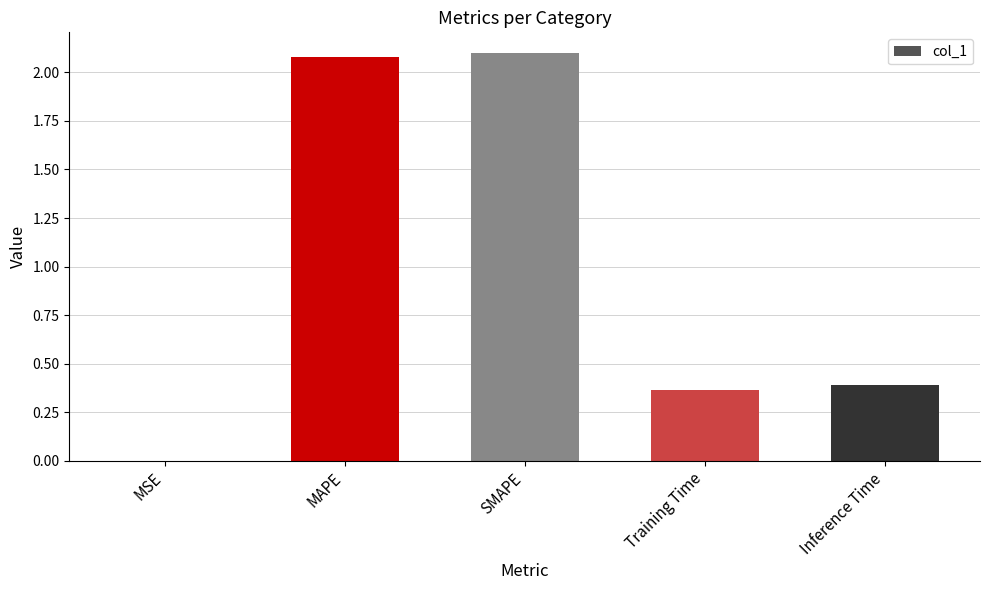

True or false: the data shows 0.0 at MSE.

True